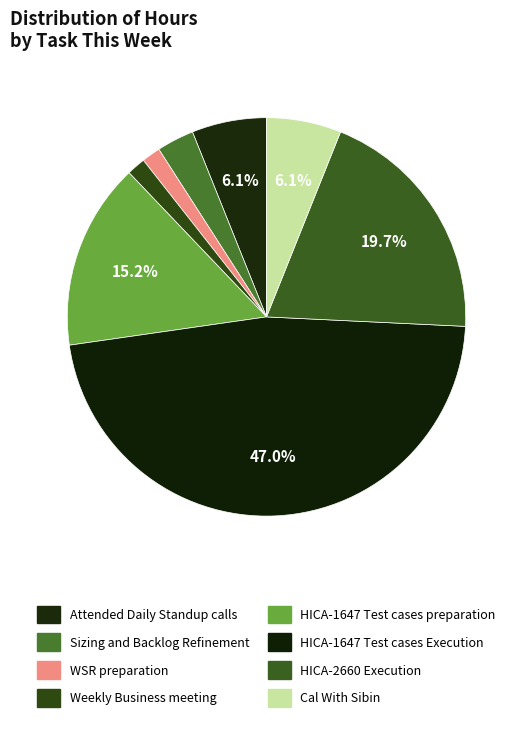

How many slices are in this pie chart?

8